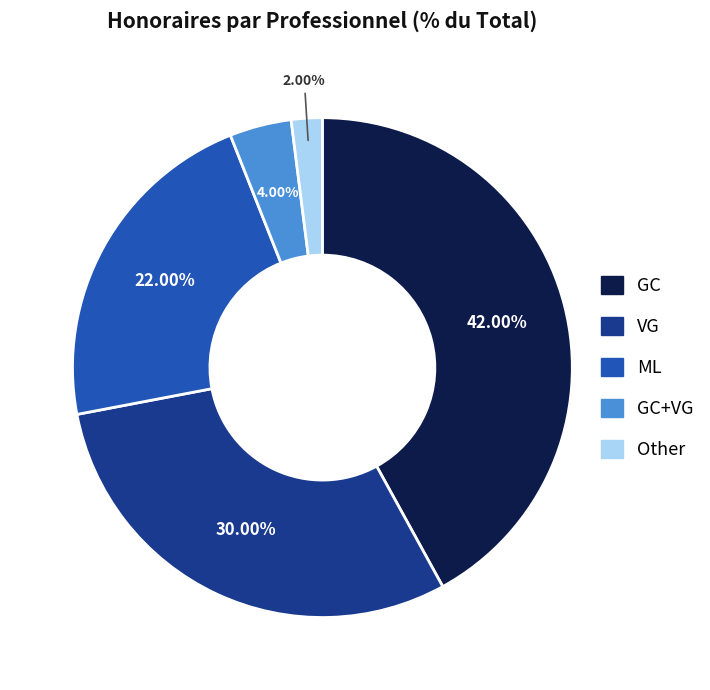

Is there a majority slice in this chart?

No